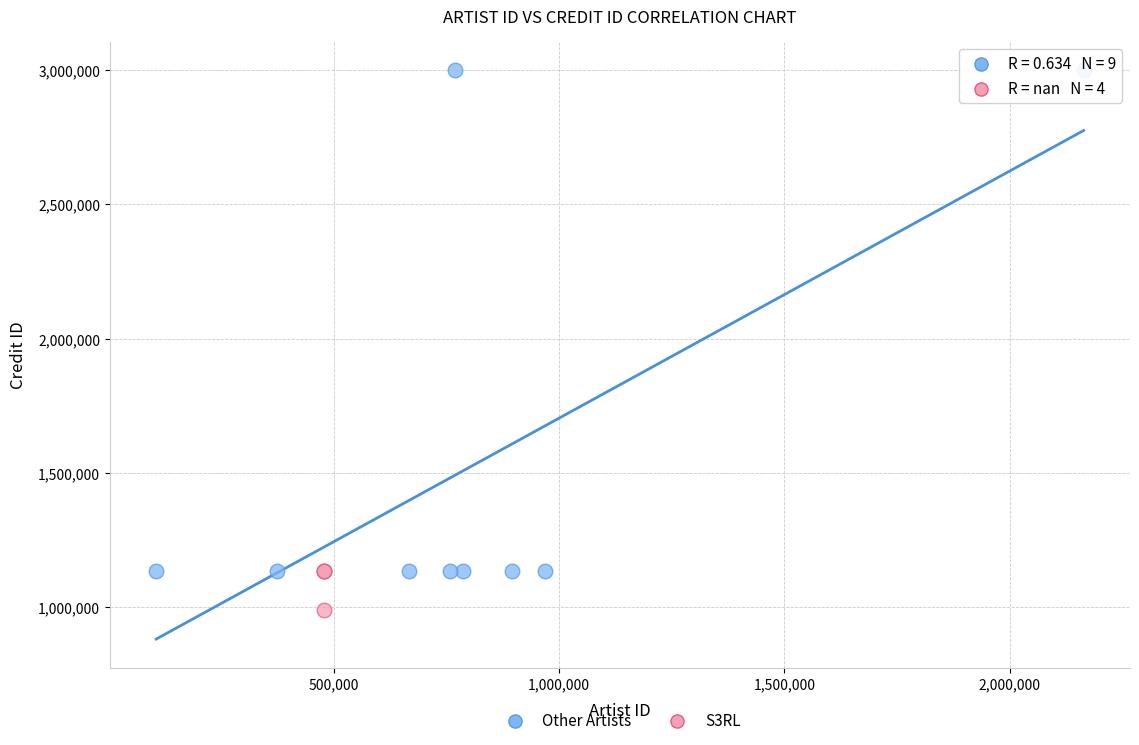

Which series has the widest spread of Y values?

Other Artists